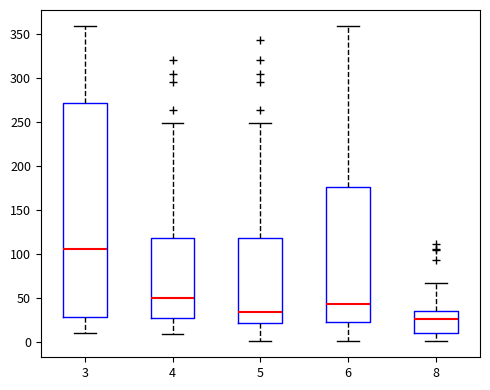

Which box is the tallest, from its lower edge to its upper edge?

3